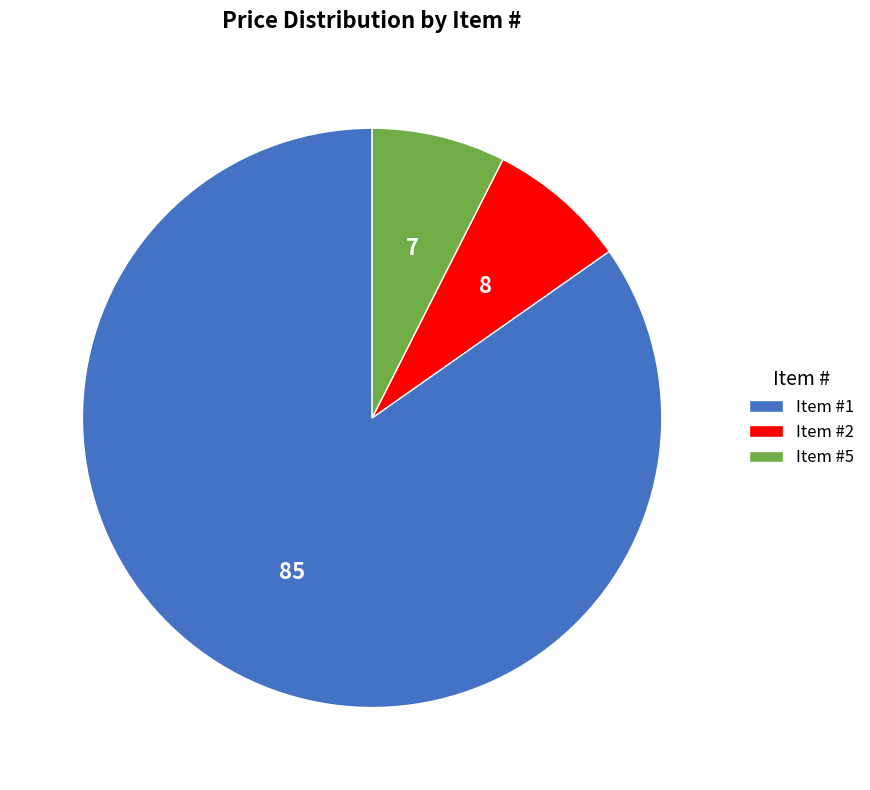

Which slice is the largest?

Item #1